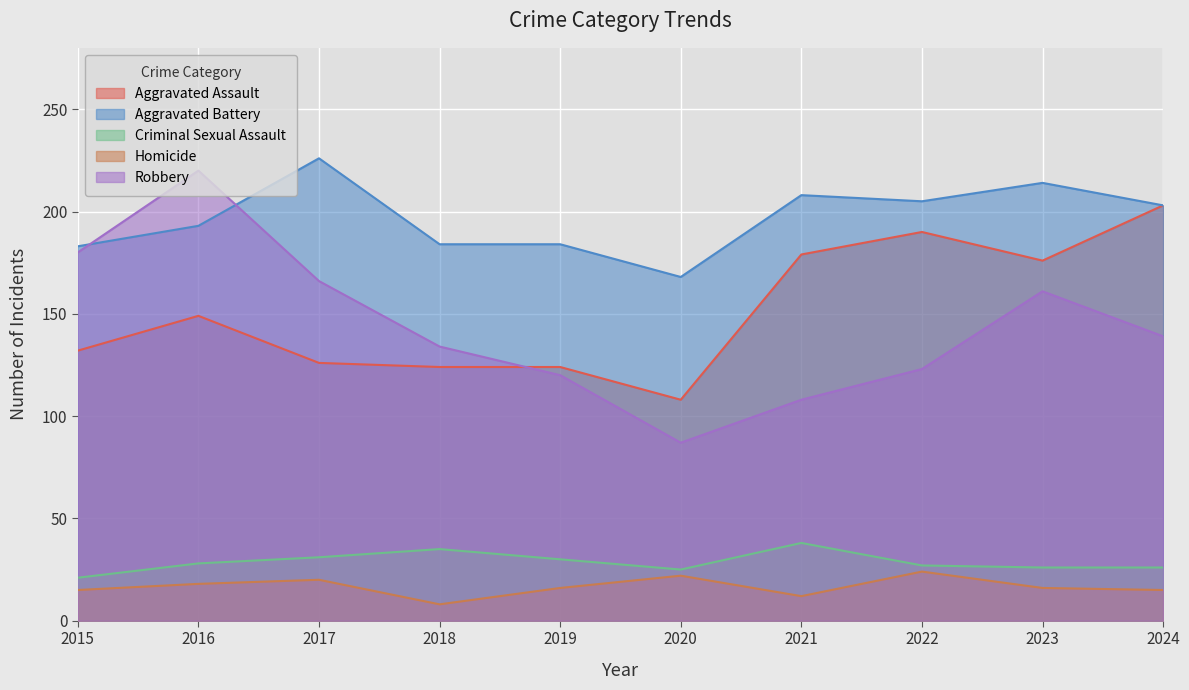

At which category is the sum across all series the highest?

2016